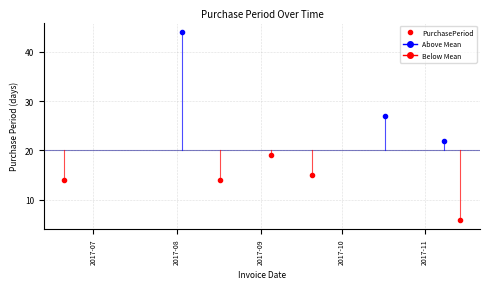

What is the difference between the maximum and minimum values?

38